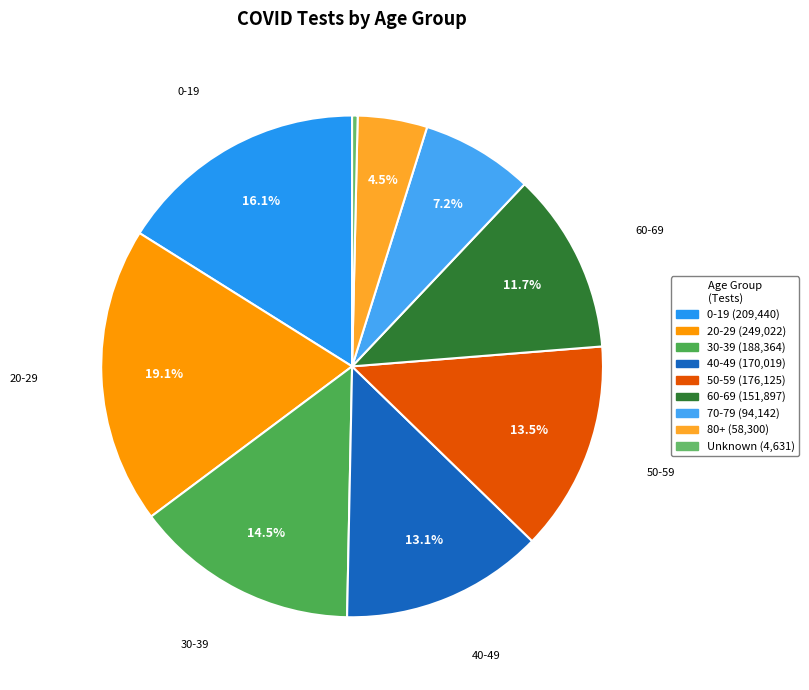

How many slices are in this pie chart?

9